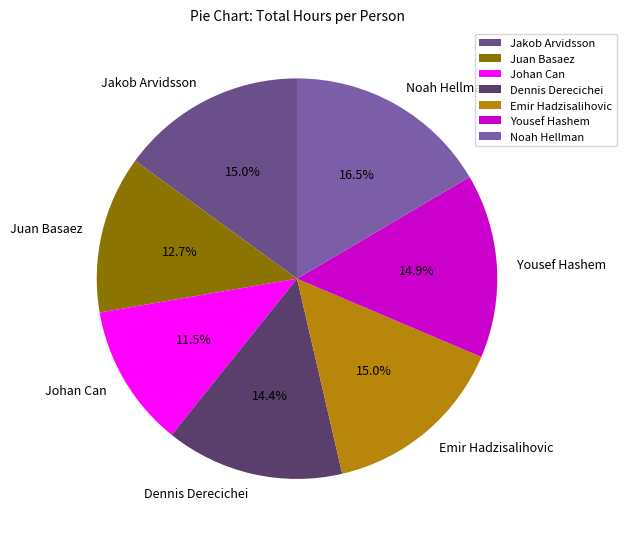

To the nearest percent, what is the difference between the Noah Hellman and Dennis Derecichei slice percentages?

2%